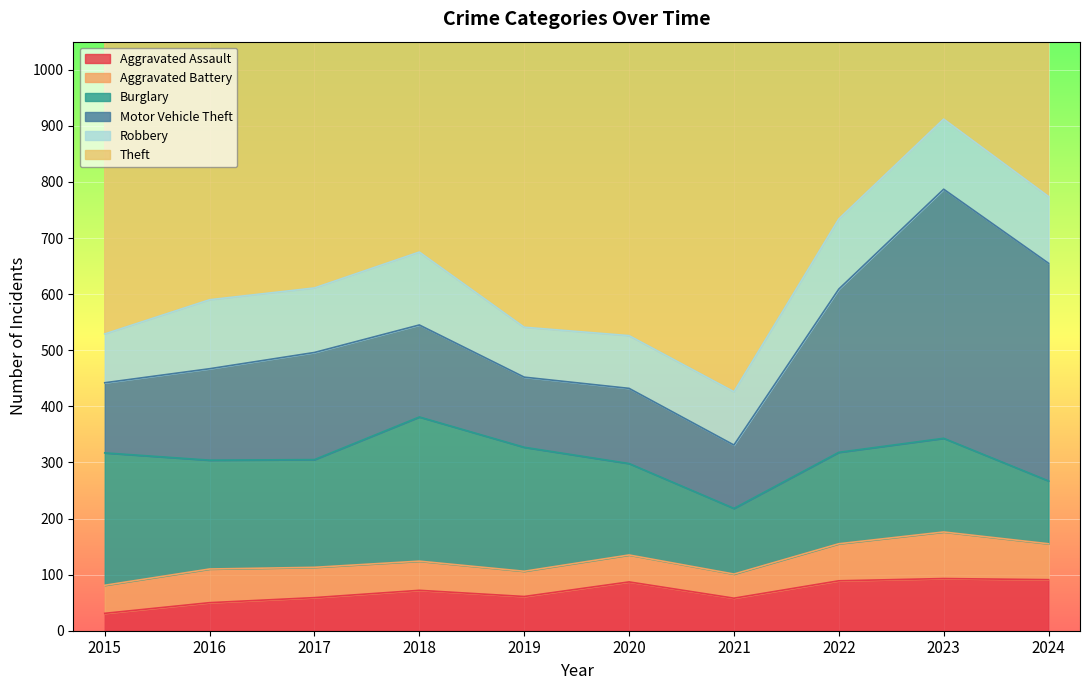

True or false: Theft and Robbery intersect in this chart.

False